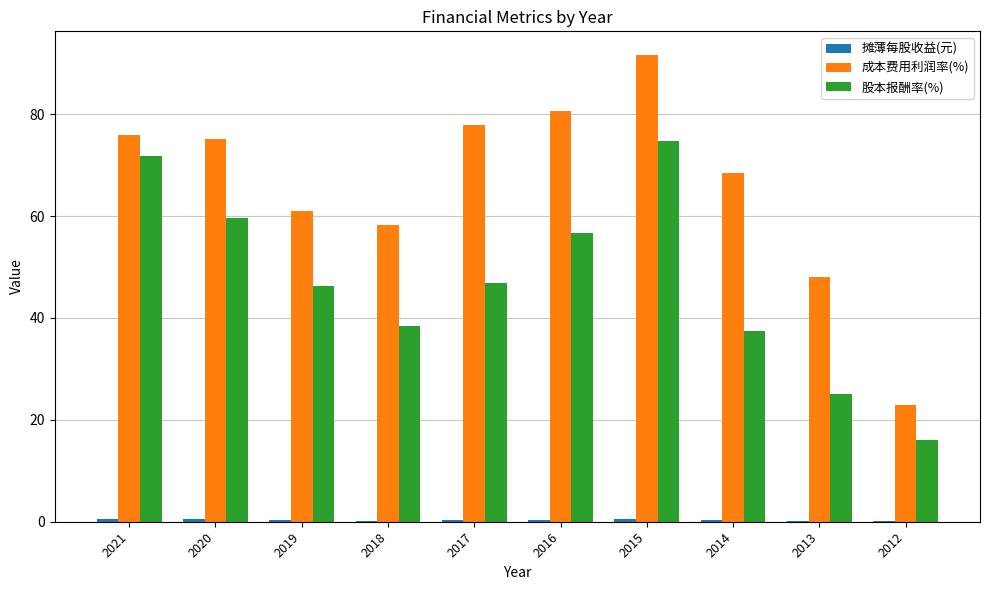

What is the maximum value shown in the chart?

91.7